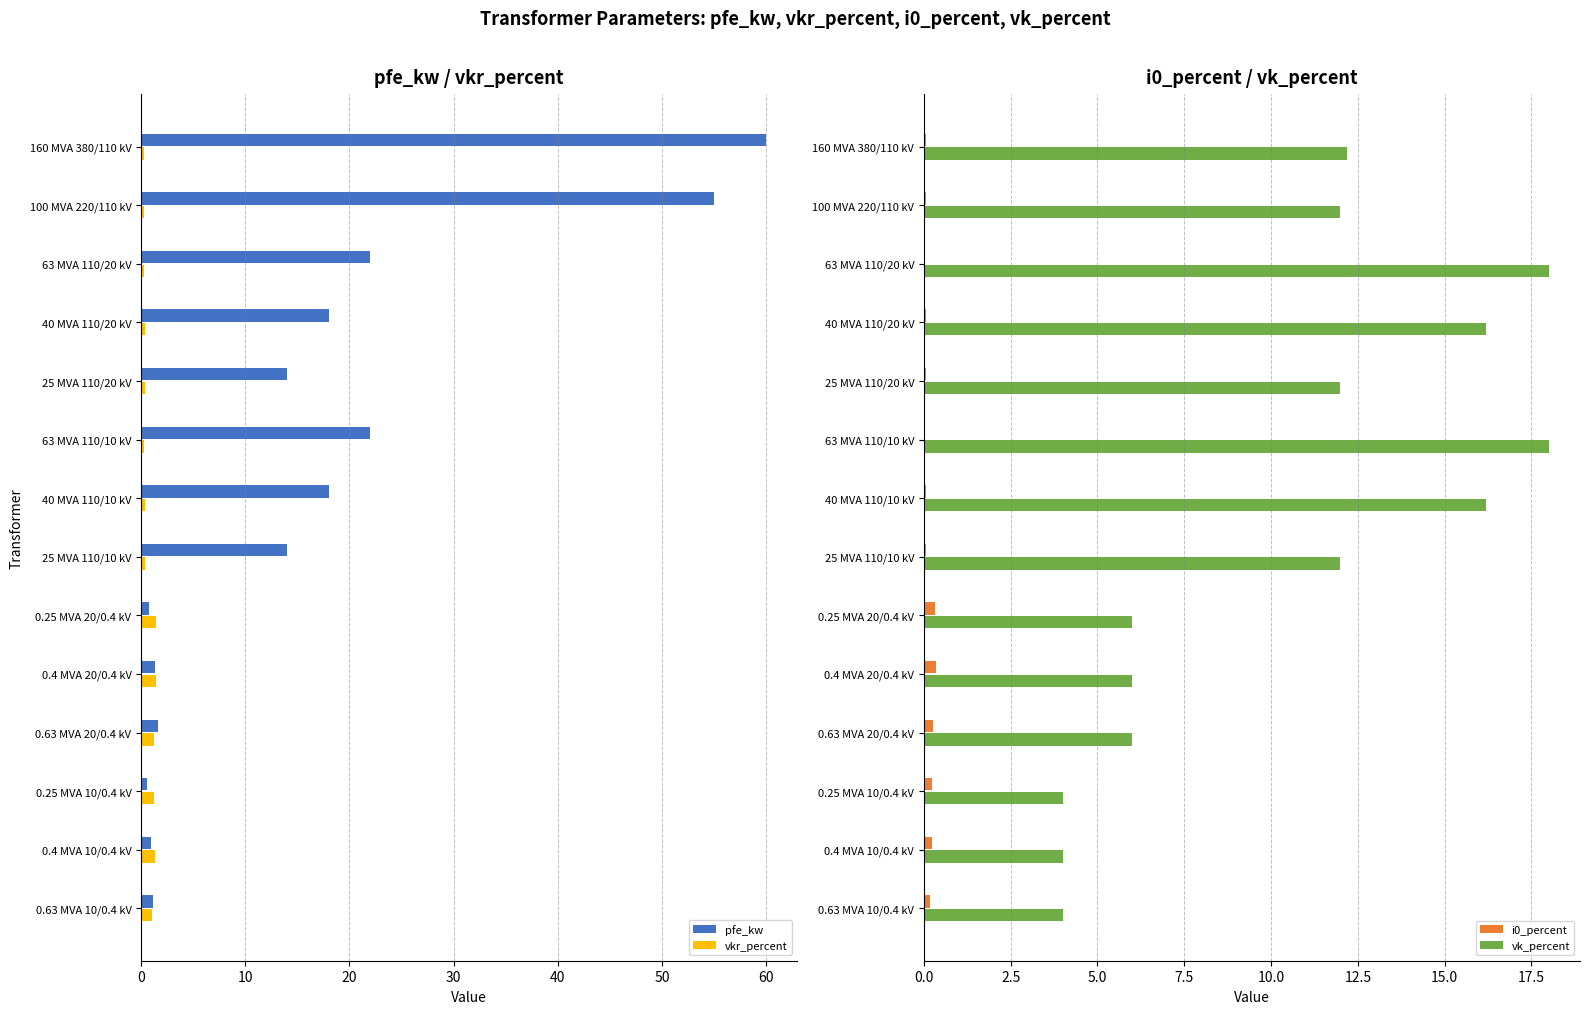

The vkr_percent series shows 0.3 at 63 MVA 110/10 kV. True or false?

True